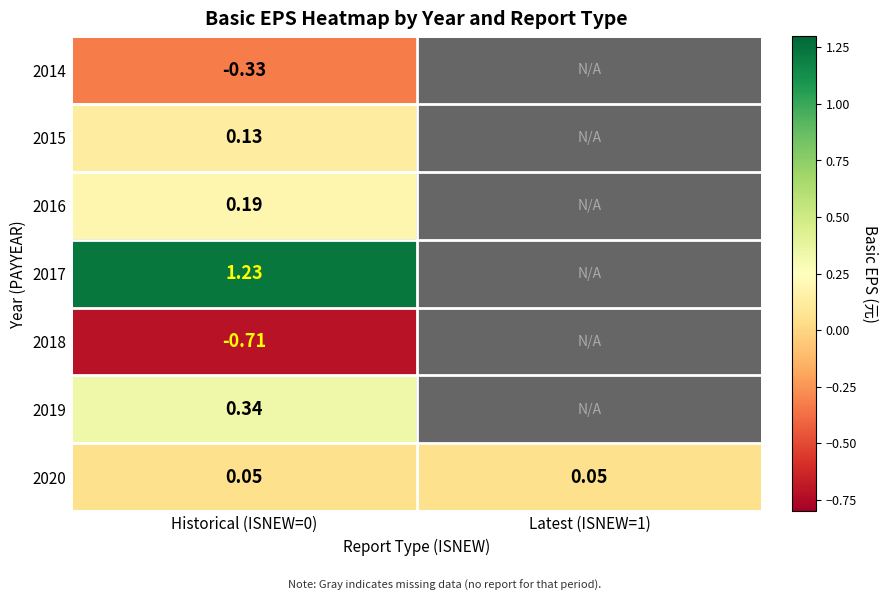

Is it true that 2015 equals 0.2 at Historical (ISNEW=0)?

False